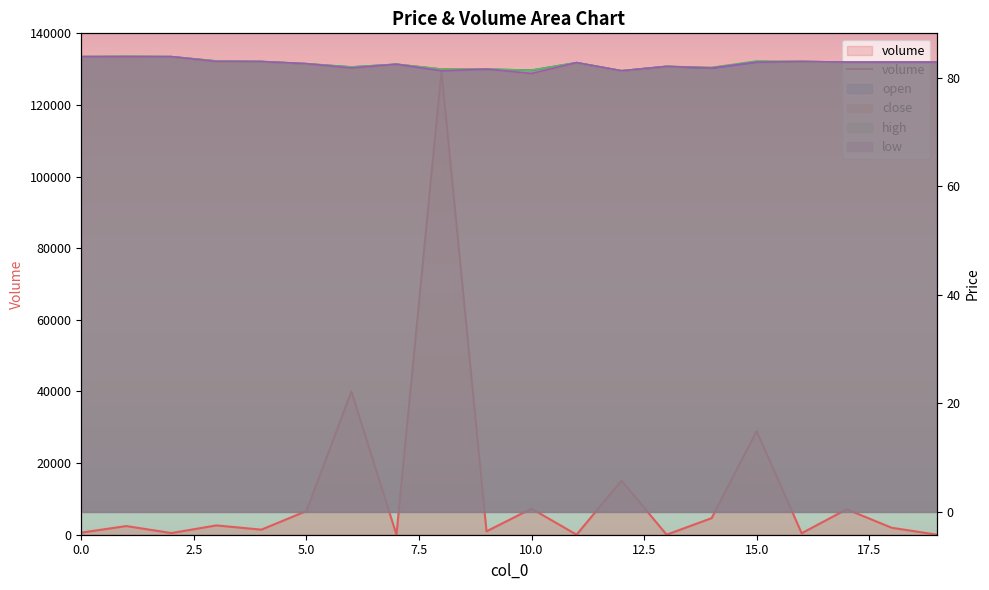

What is the label of the 6th point from the left?

5.0